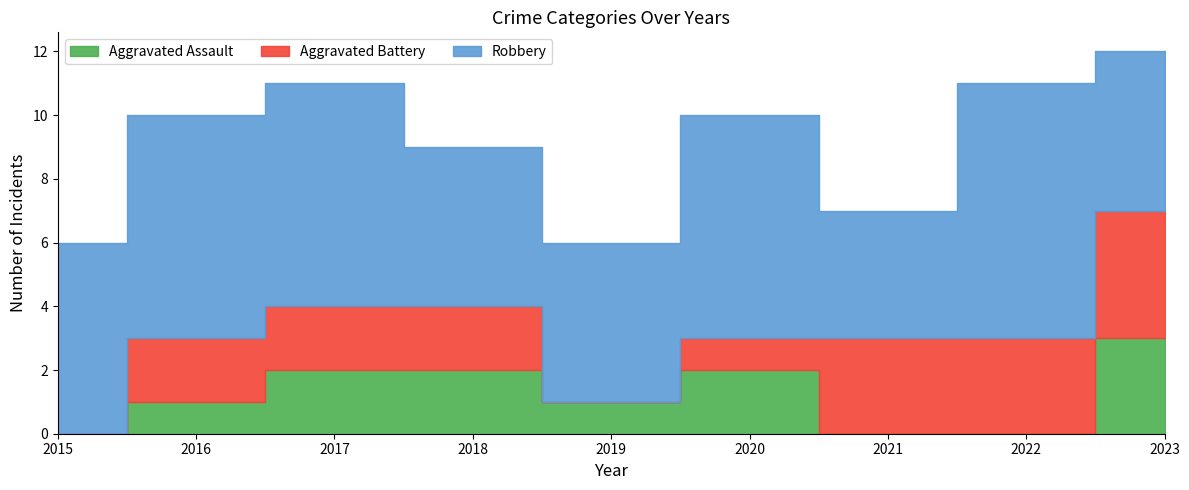

Reading right to left, what are all the values shown in this chart?

Aggravated Assault: 2023=3	2022=0	2021=0	2020=2	2019=1	2018=2	2017=2	2016=1	2015=0
Aggravated Battery: 2023=4	2022=3	2021=3	2020=1	2019=0	2018=2	2017=2	2016=2	2015=0
Robbery: 2023=5	2022=8	2021=4	2020=7	2019=5	2018=5	2017=7	2016=7	2015=6